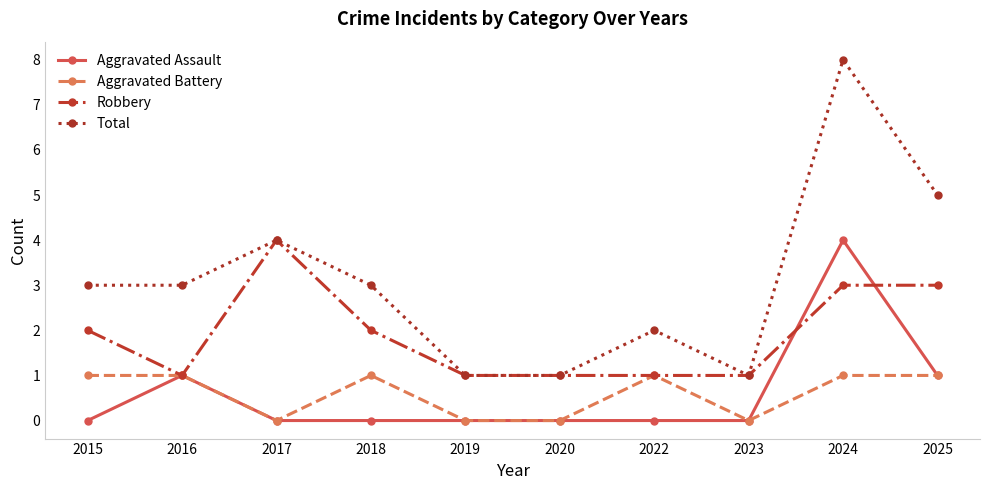

What is the spread (max minus min) of values at 2019?

1